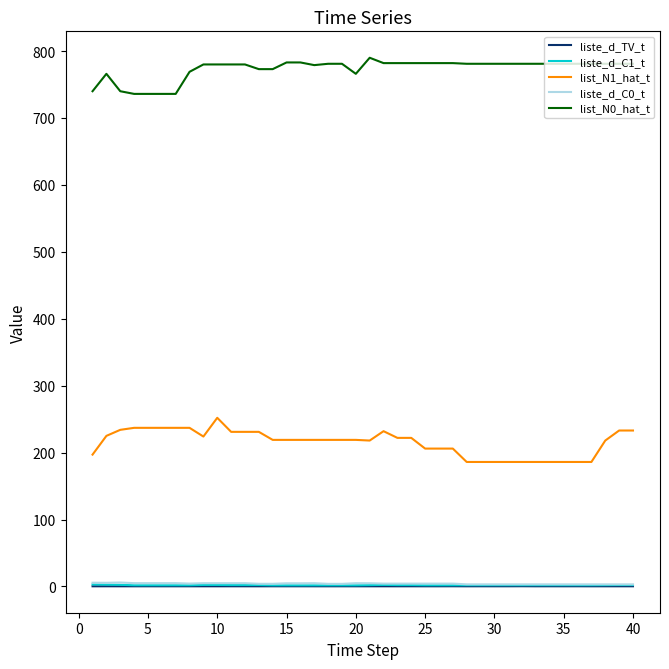

True or false: liste_d_C1_t and liste_d_TV_t cross at least once.

False